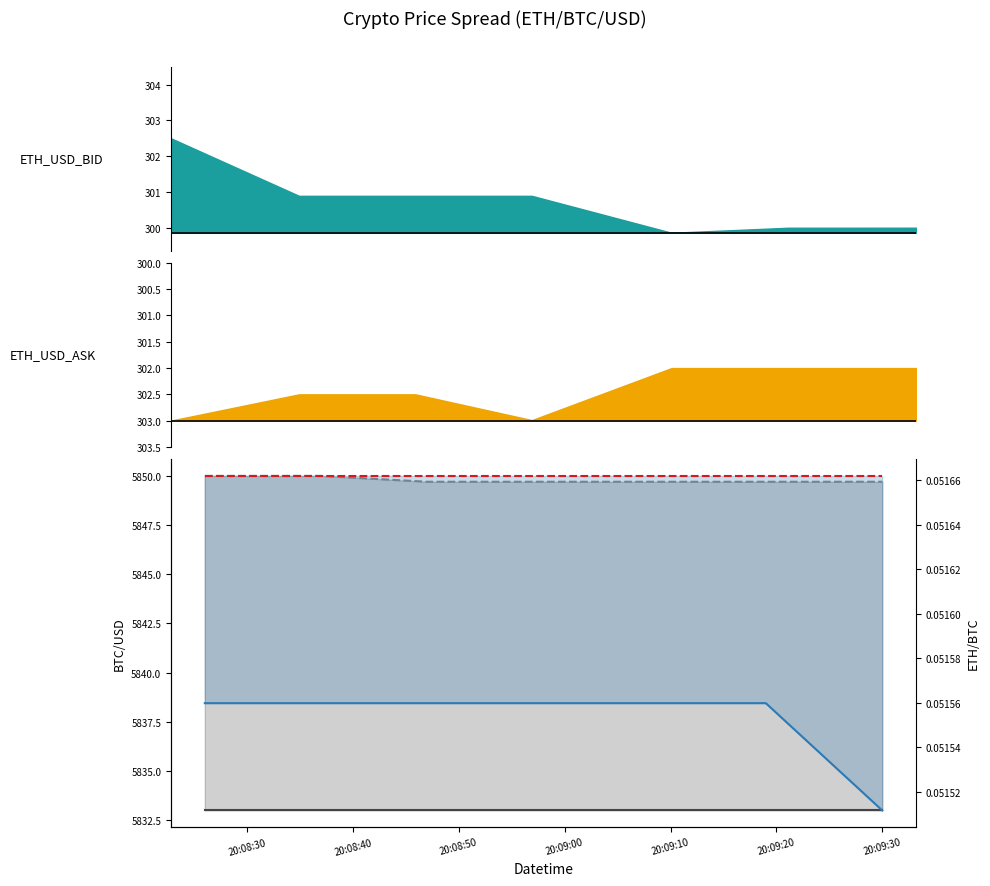

How many ETH_BTC_BID values are between 0 and 1?

7